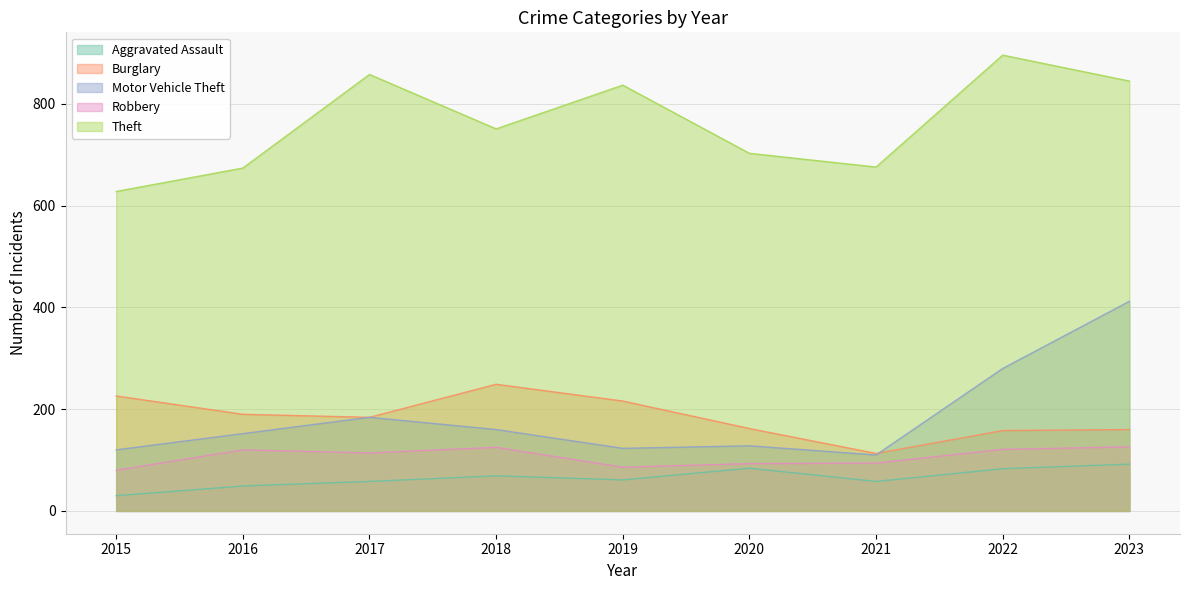

Is the value of Motor Vehicle Theft at 2015 greater than the value of Aggravated Assault at 2015?

Yes